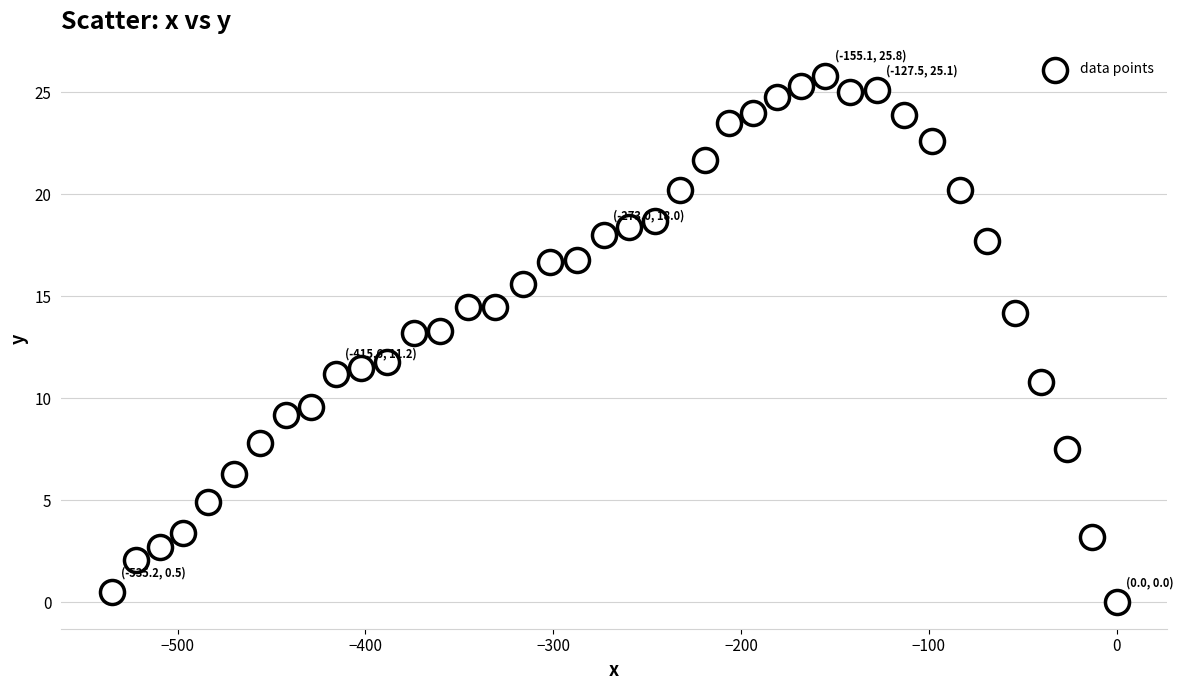

What is the range of Y values (max minus min)?

25.8